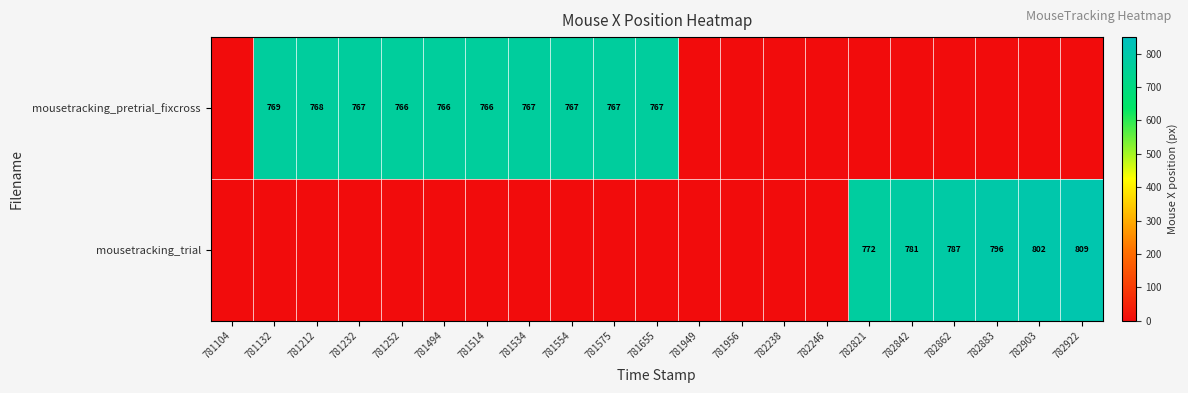

Is it true that mousetracking_pretrial_fixcross equals 484 at 781232?

False